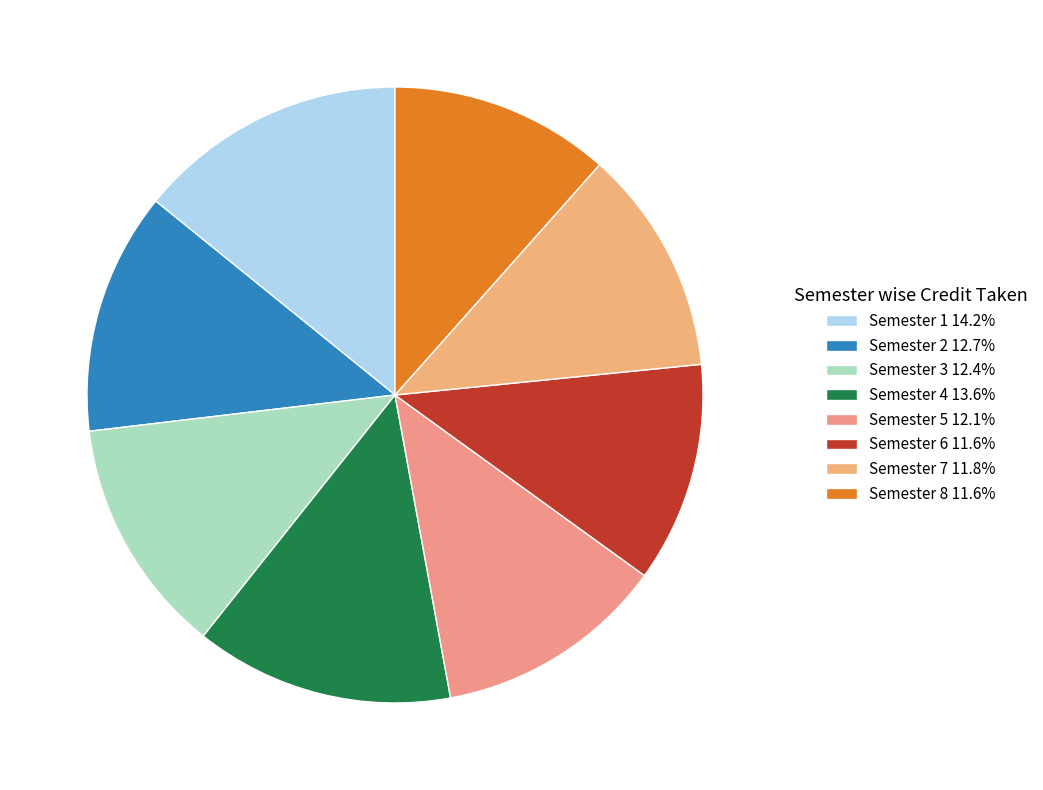

Is there any slice that represents more than half of the pie?

No